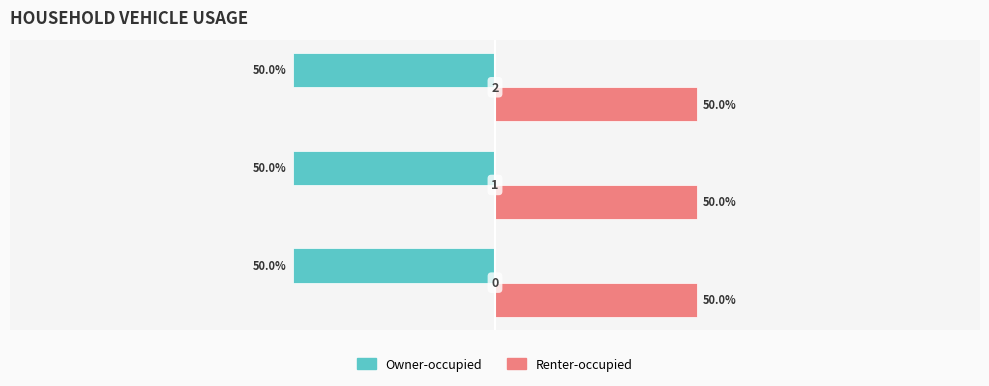

Which series has the largest total across all categories?

Renter-occupied